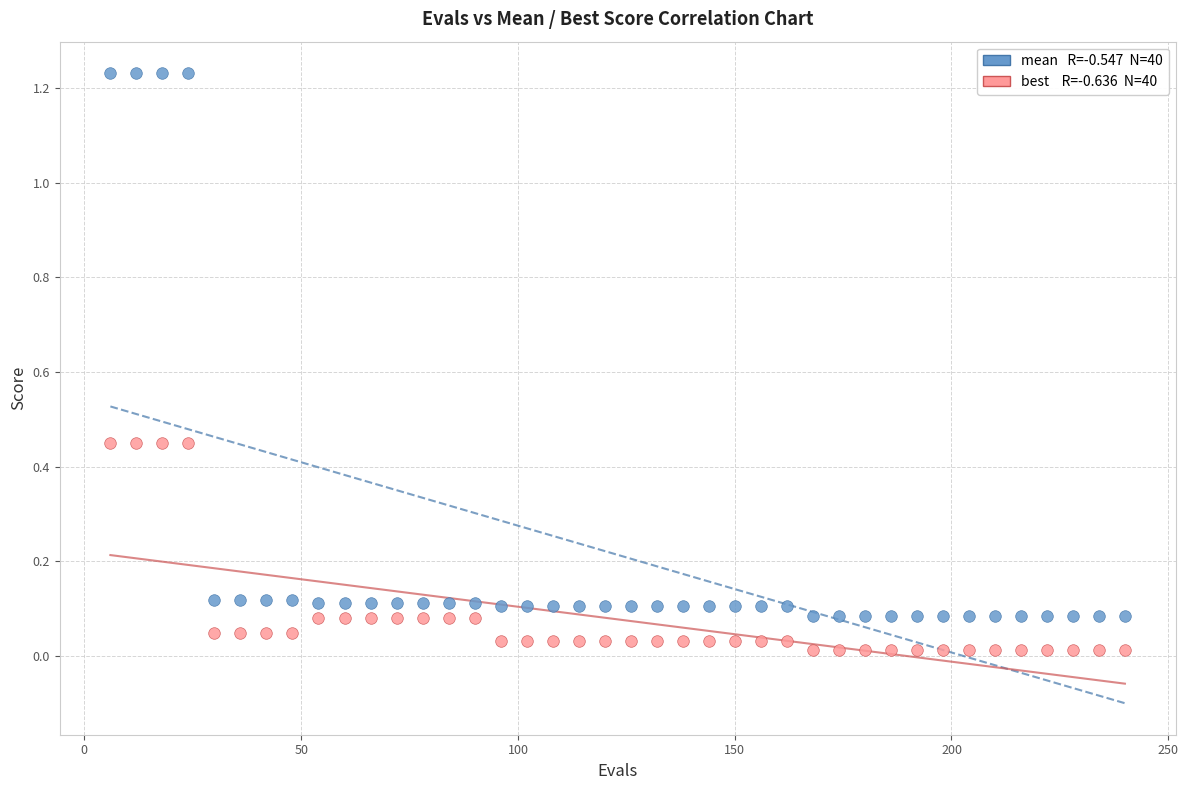

Across all data points, what is the range of X values (max minus min)?

234.0